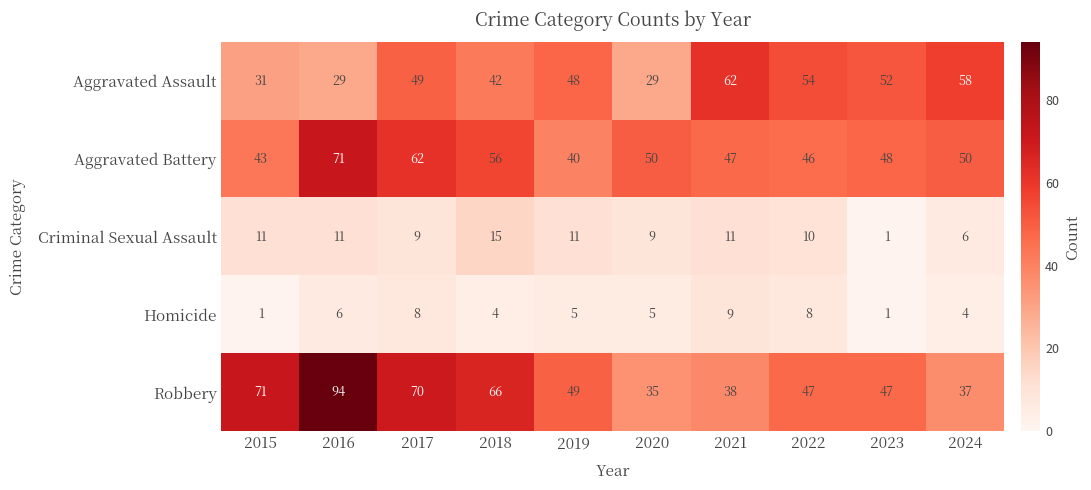

Rank the series by their maximum value, from highest to lowest.

Robbery, Aggravated Battery, Aggravated Assault, Criminal Sexual Assault, Homicide